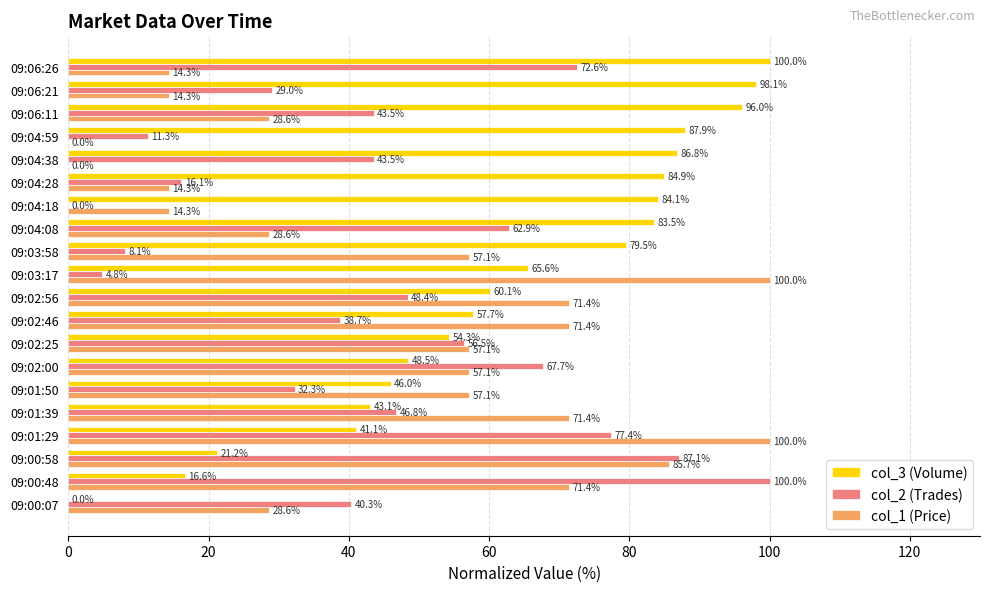

At which category is the sum across all series the highest?

09:01:29